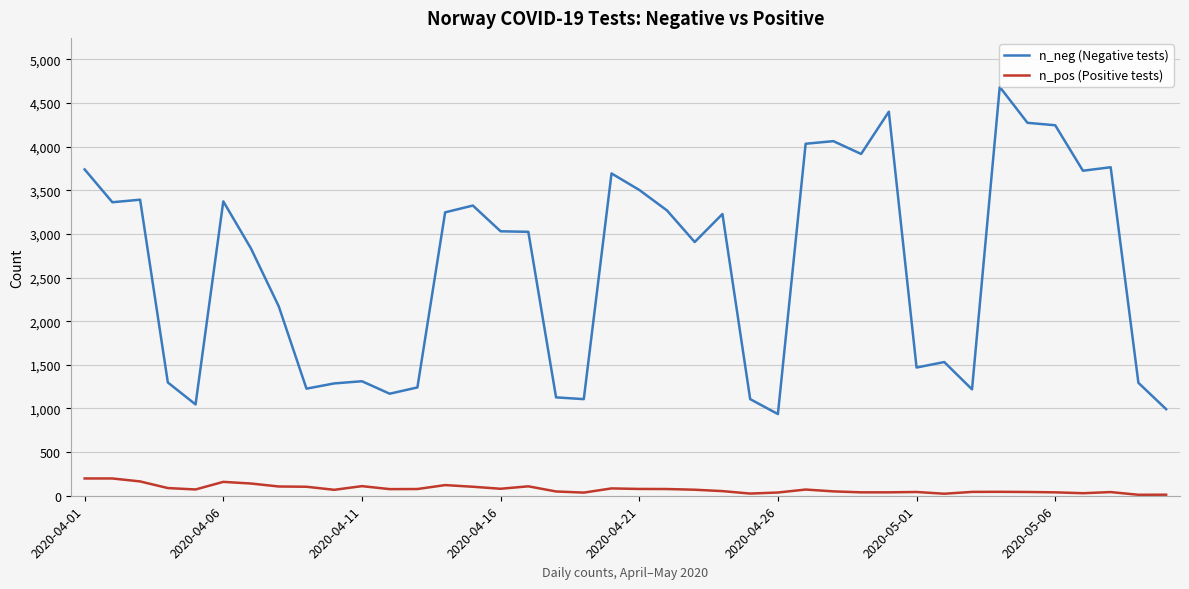

Rank the series by their average value, from lowest to highest.

n_pos (Positive tests), n_neg (Negative tests)